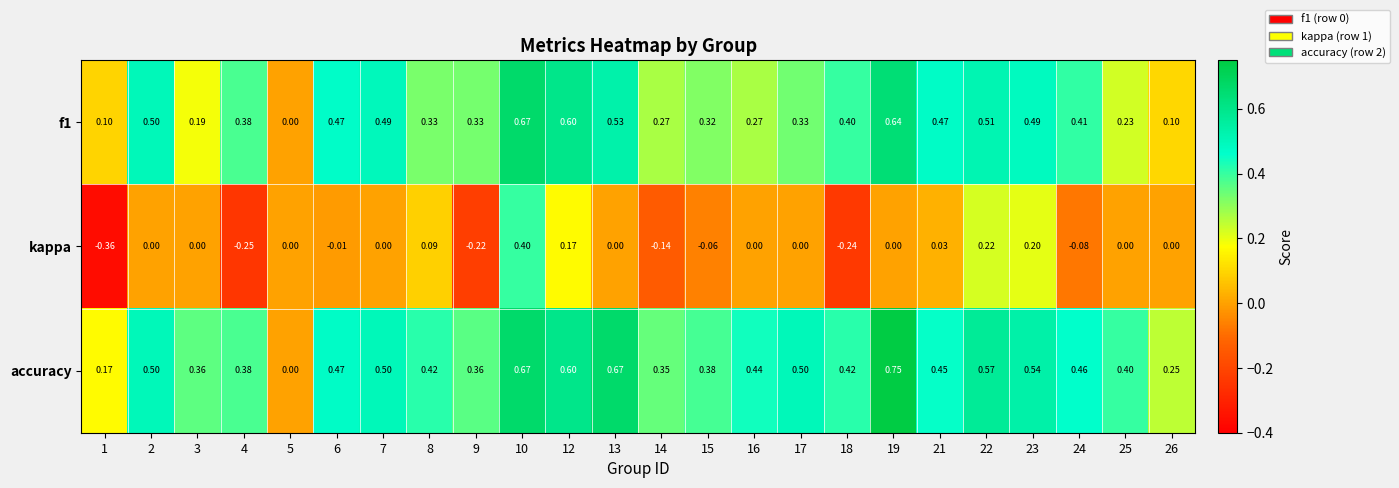

Which series has the largest total across all categories?

accuracy